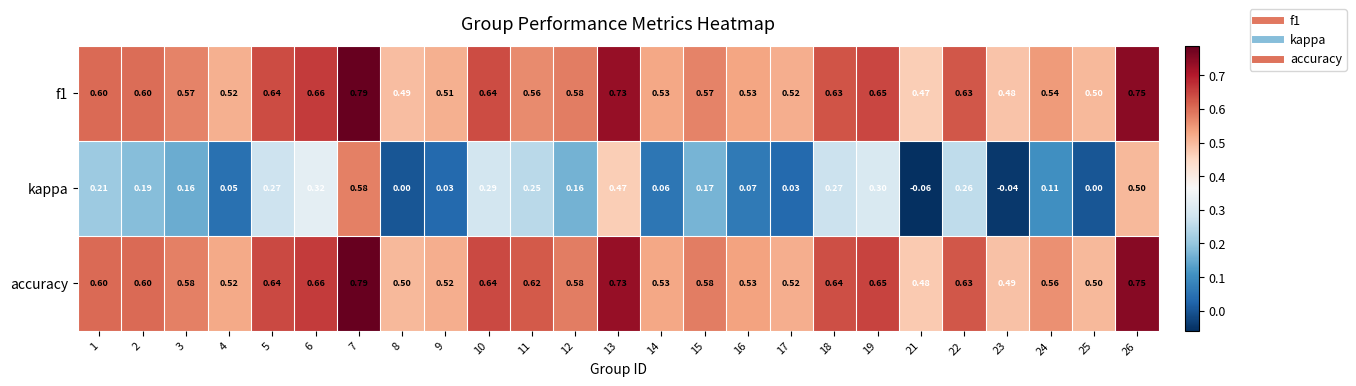

Which series has the largest range (max minus min)?

kappa